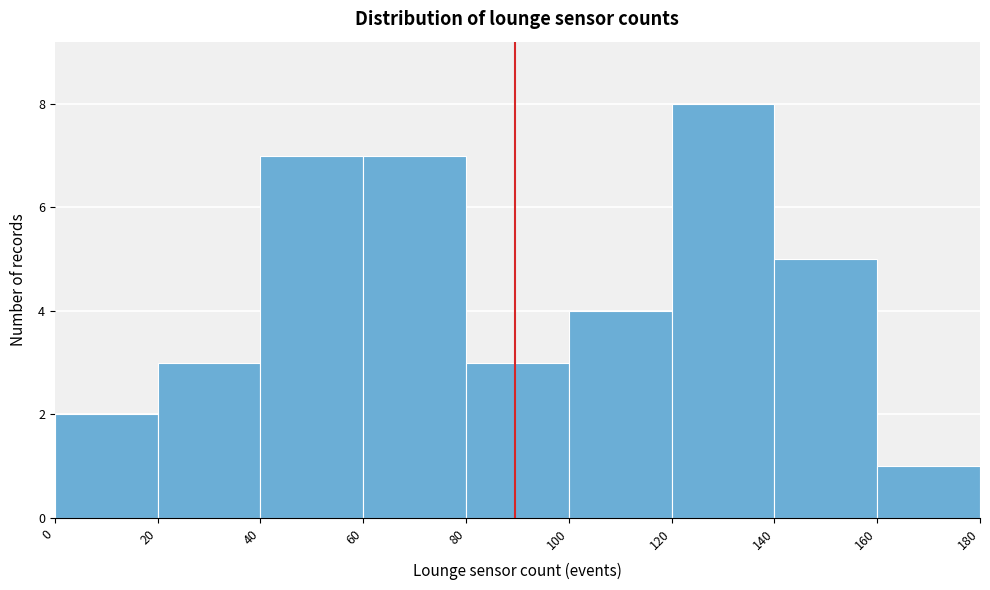

Reading left to right, transcribe this chart: for each bar, give the range it covers on the x-axis and its height. The values are not printed on the chart, so give them approximately, as read against the axis.

0 to 20: 2
20 to 40: 3
40 to 60: 7
60 to 80: 7
80 to 100: 3
100 to 120: 4
120 to 140: 8
140 to 160: 5
160 to 180: 1